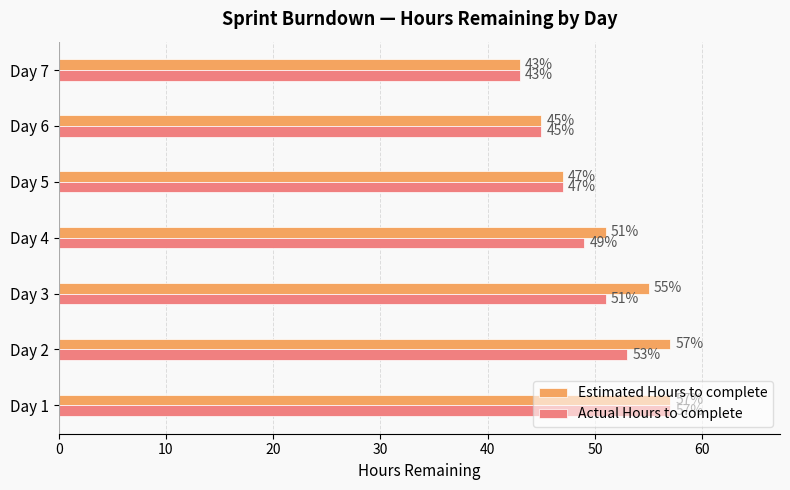

Between Day 3 and Day 6, which series saw the biggest shift?

Estimated Hours to complete